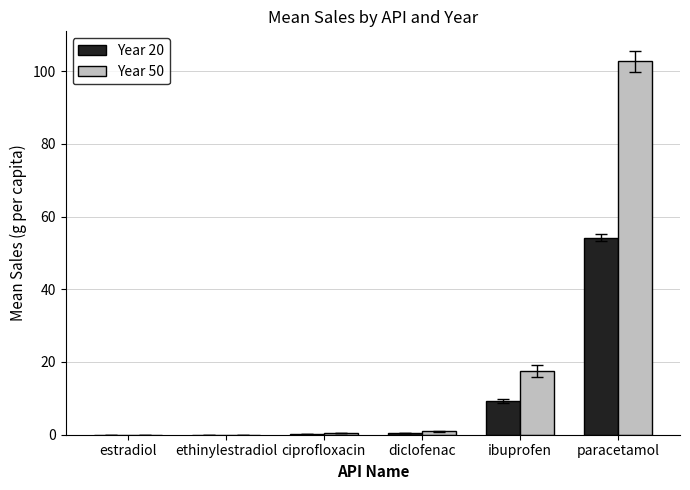

Is the value of Year 20 at paracetamol greater than the value of Year 50 at diclofenac?

Yes